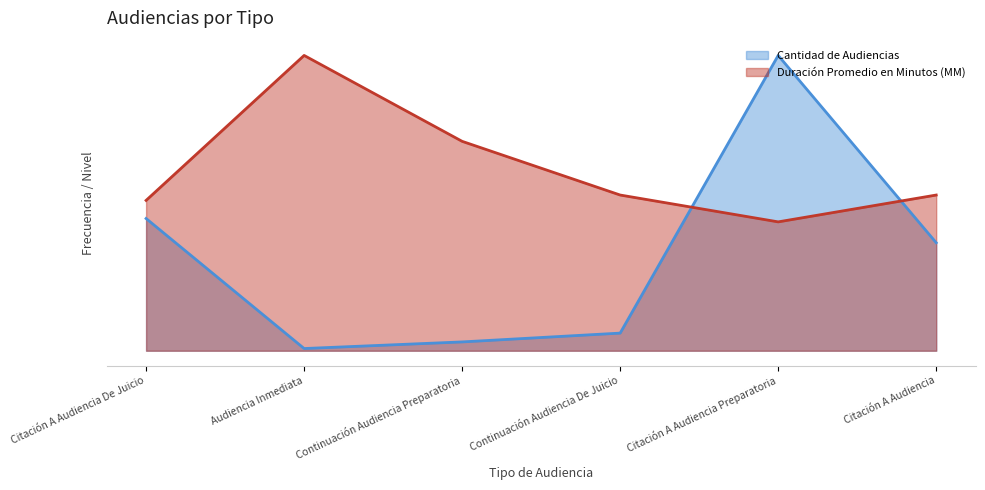

How many intersections are there between Cantidad de Audiencias and Duración Promedio en Minutos (MM)?

2